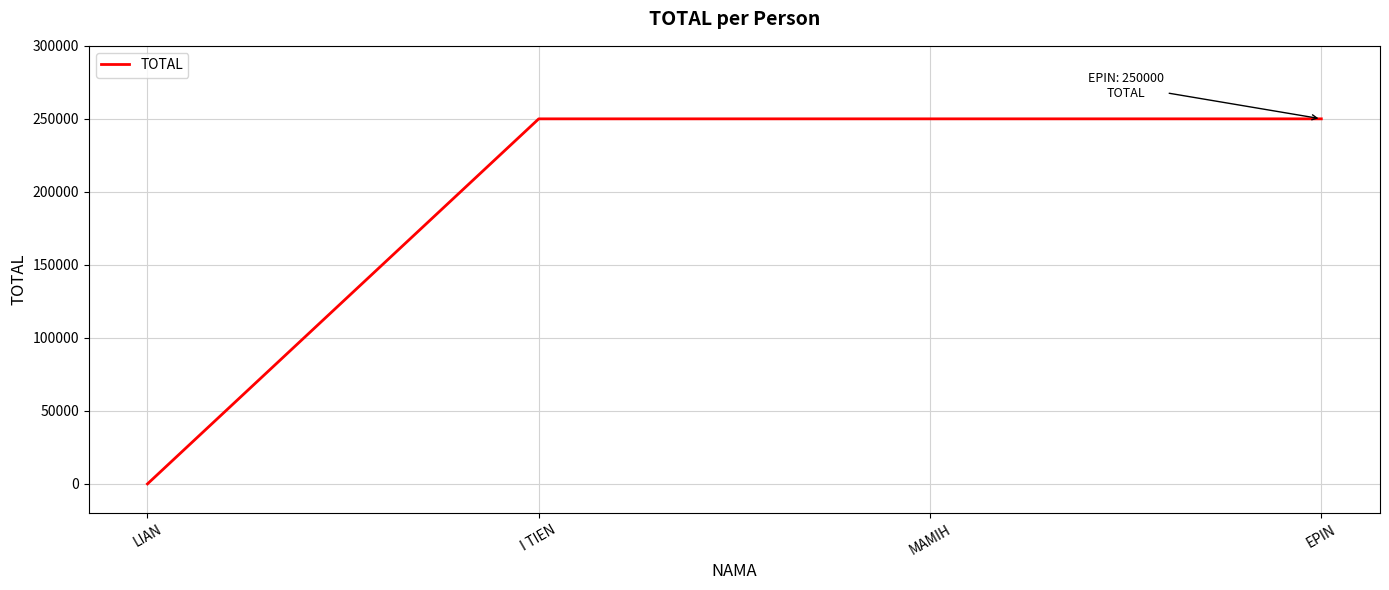

What is the change in value from LIAN to EPIN?

+250000